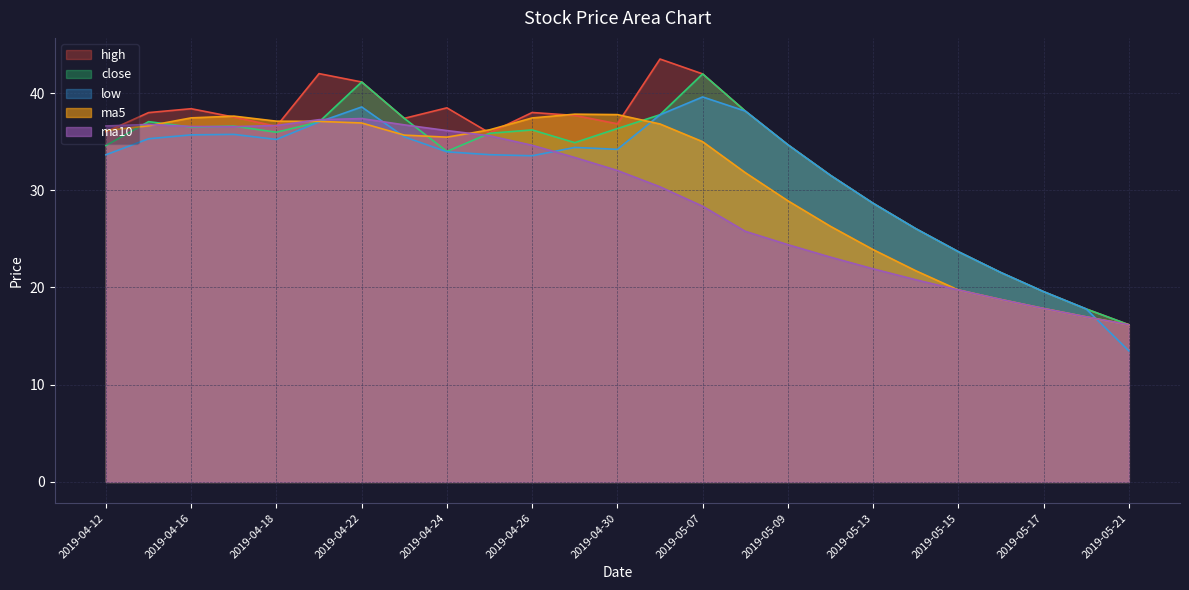

After their last crossing, which series has the higher values: ma10 or close?

close